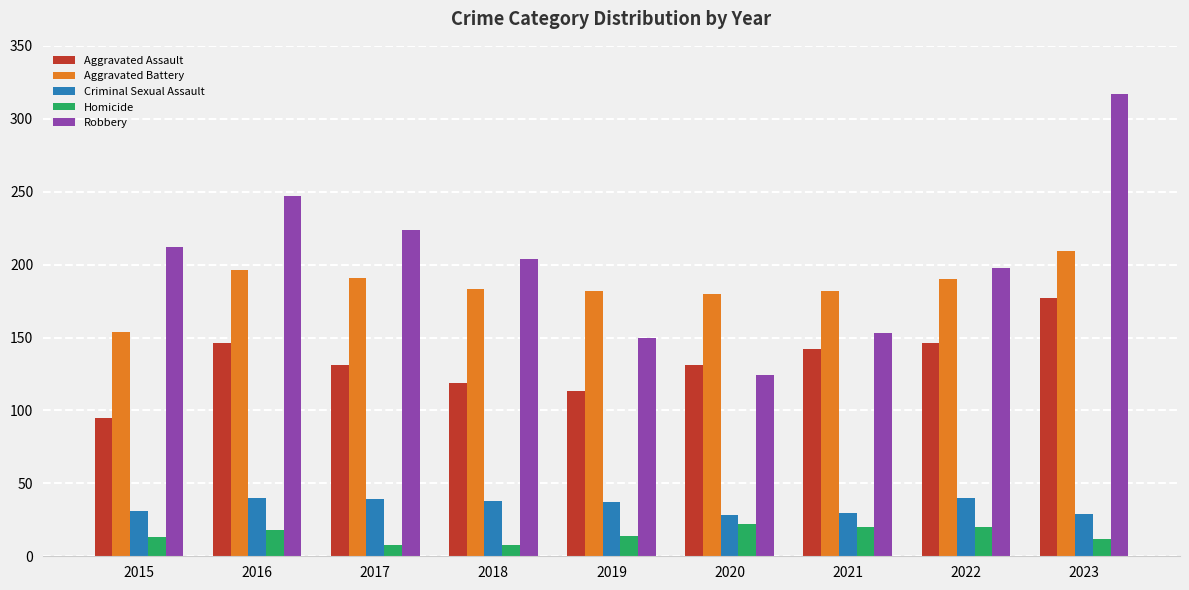

What is the lowest value of the Aggravated Assault series?

95